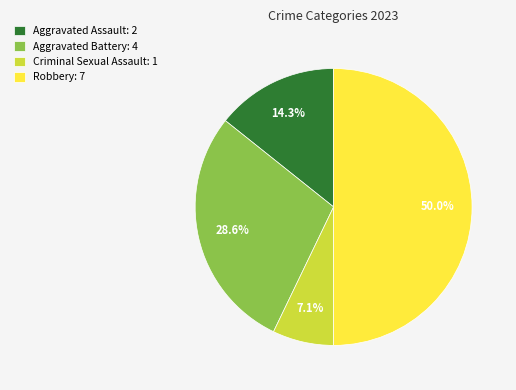

How much of the chart is everything except Aggravated Battery?

71.4%